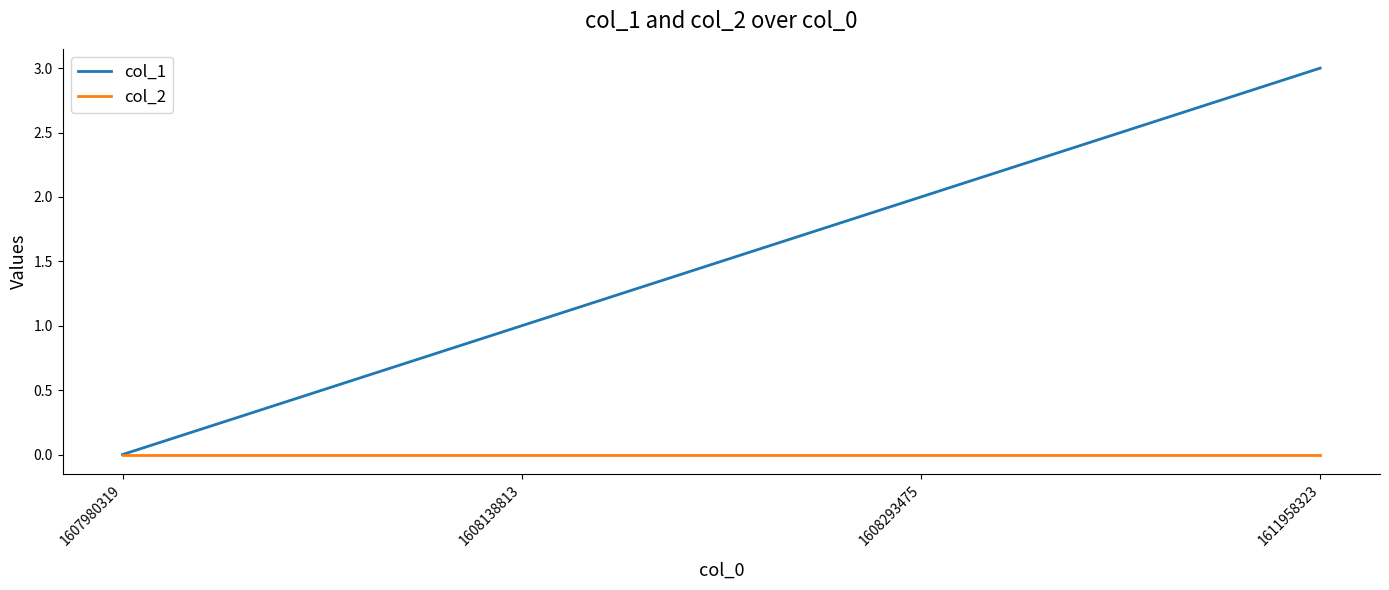

Which series changed the most between 1607980319 and 1608138813?

col_1